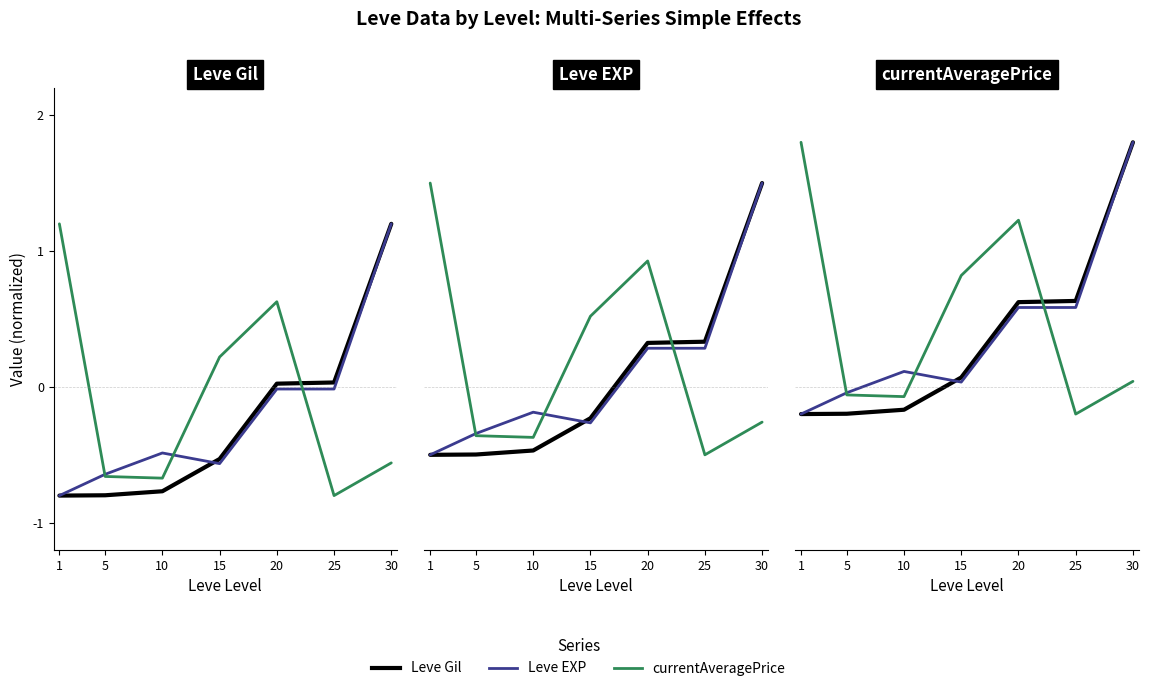

Where does the Leve Gil series first go above 0?

15